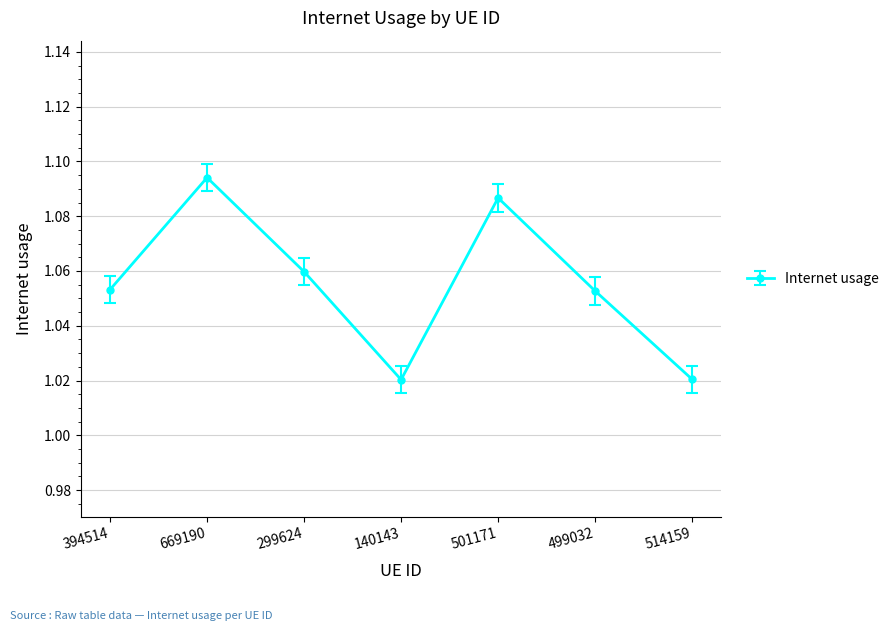

What is the label of the 5th point from the right?

299624